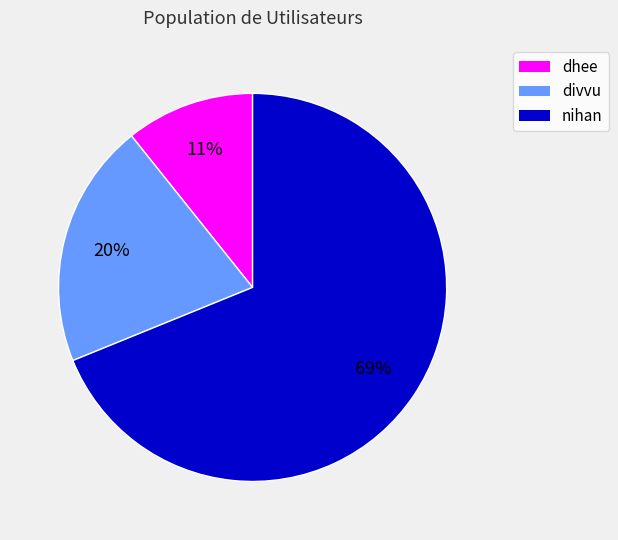

The divvu slice represents 20% of the pie. True or false?

True